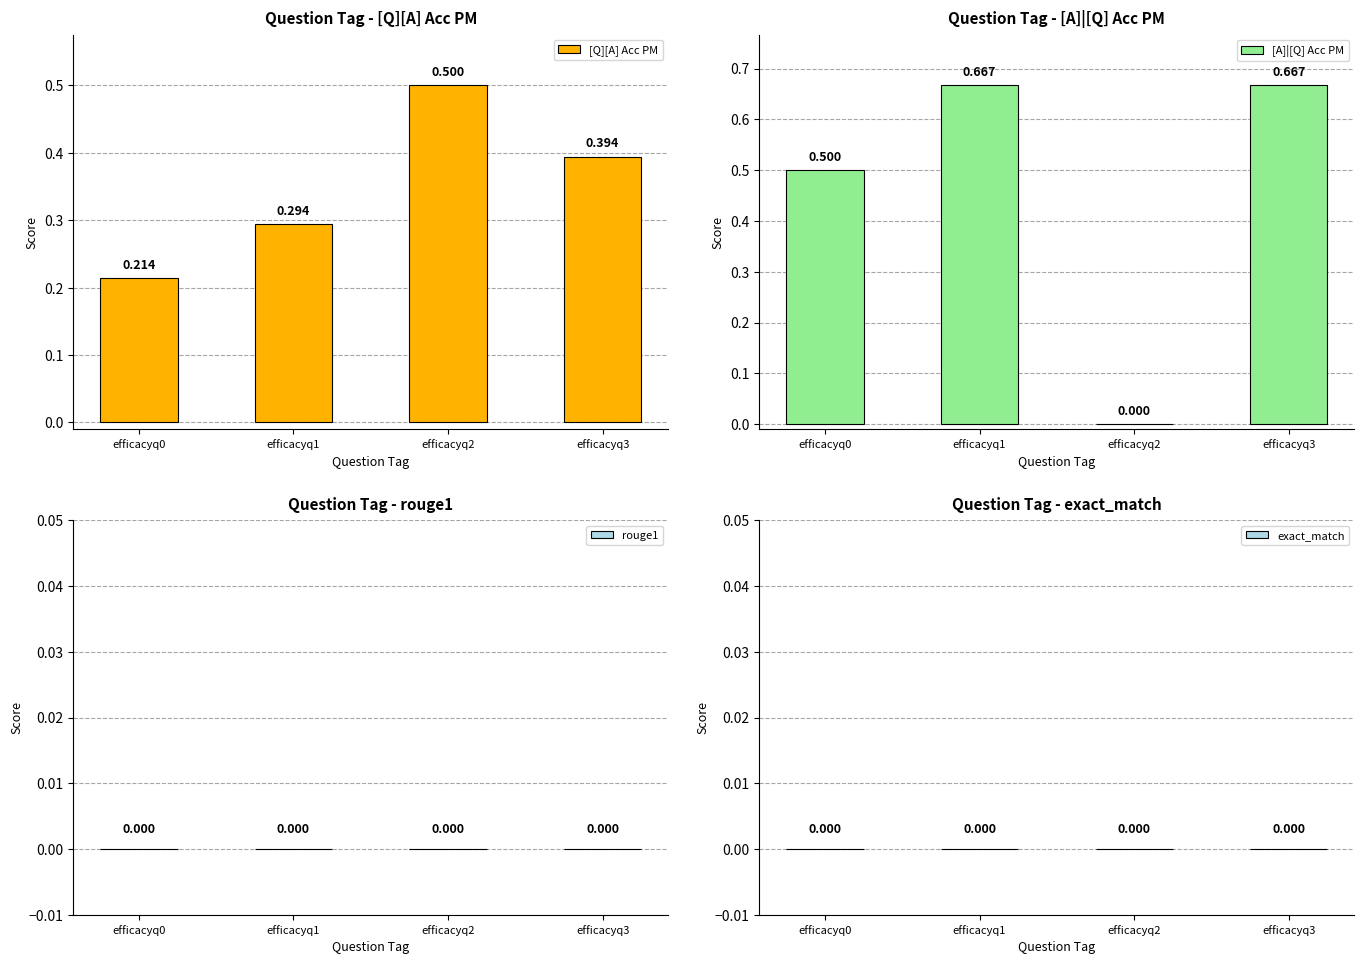

What are all the series names shown in the legend?

[Q][A] Acc PM, [A]|[Q] Acc PM, rouge1, exact_match